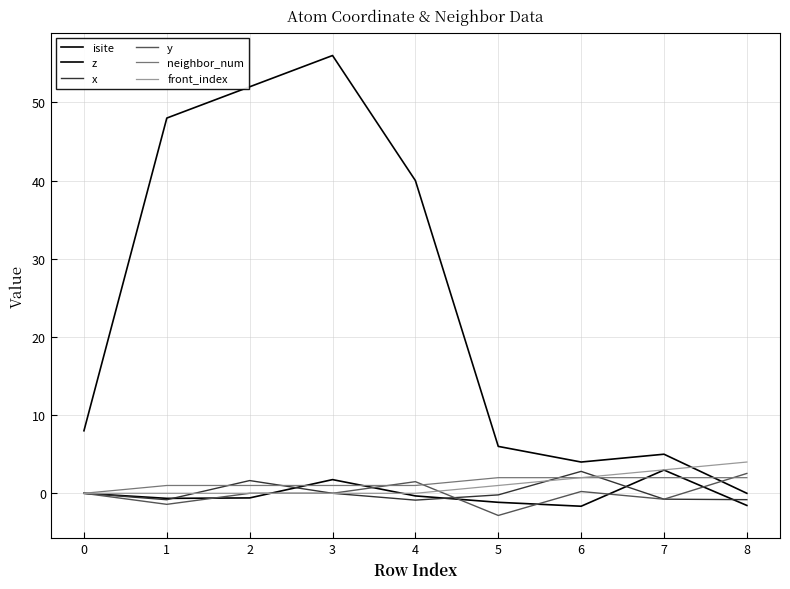

At which category is the sum across all series the highest?

3